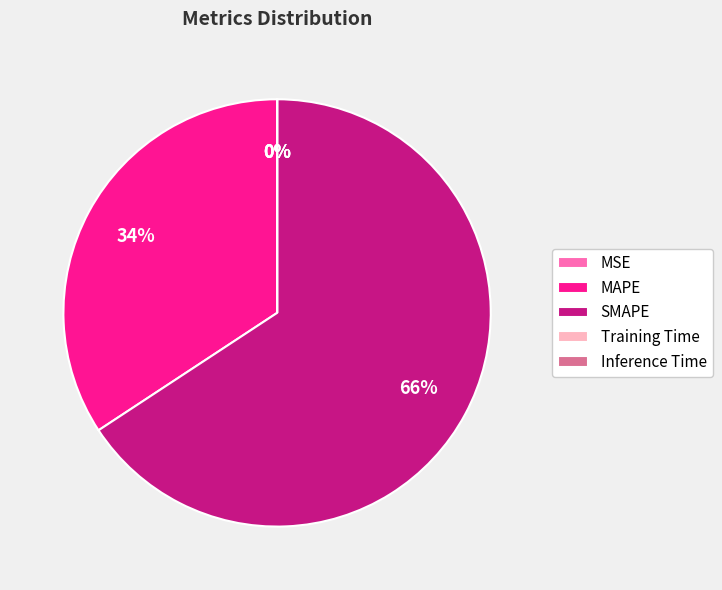

Which has a higher value, MAPE or SMAPE?

SMAPE